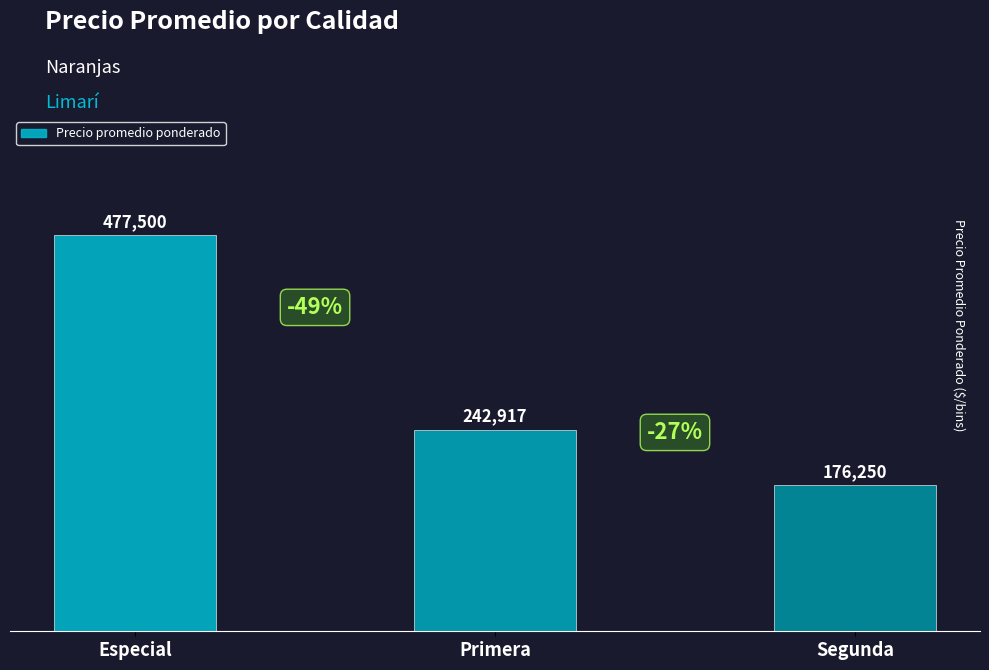

What is the smallest value displayed?

176250